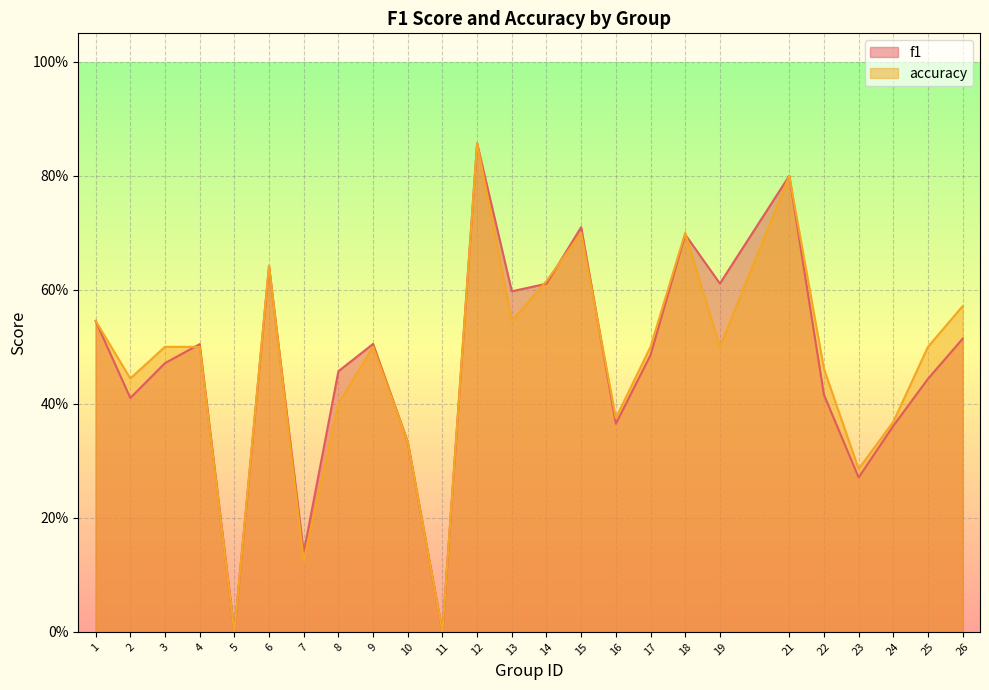

Which series changed the most between 9 and 26?

accuracy